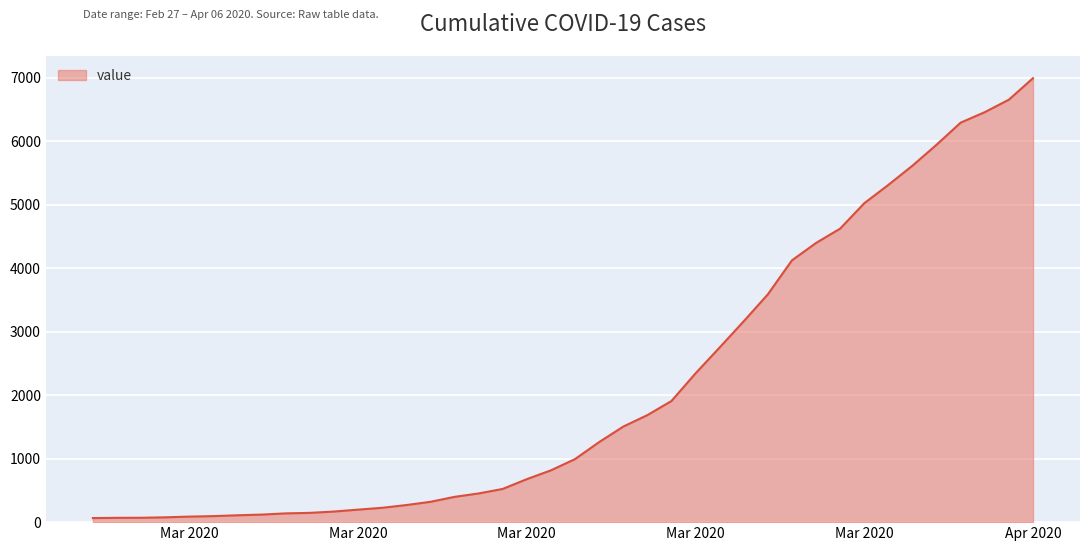

What is the greatest value displayed?

6995